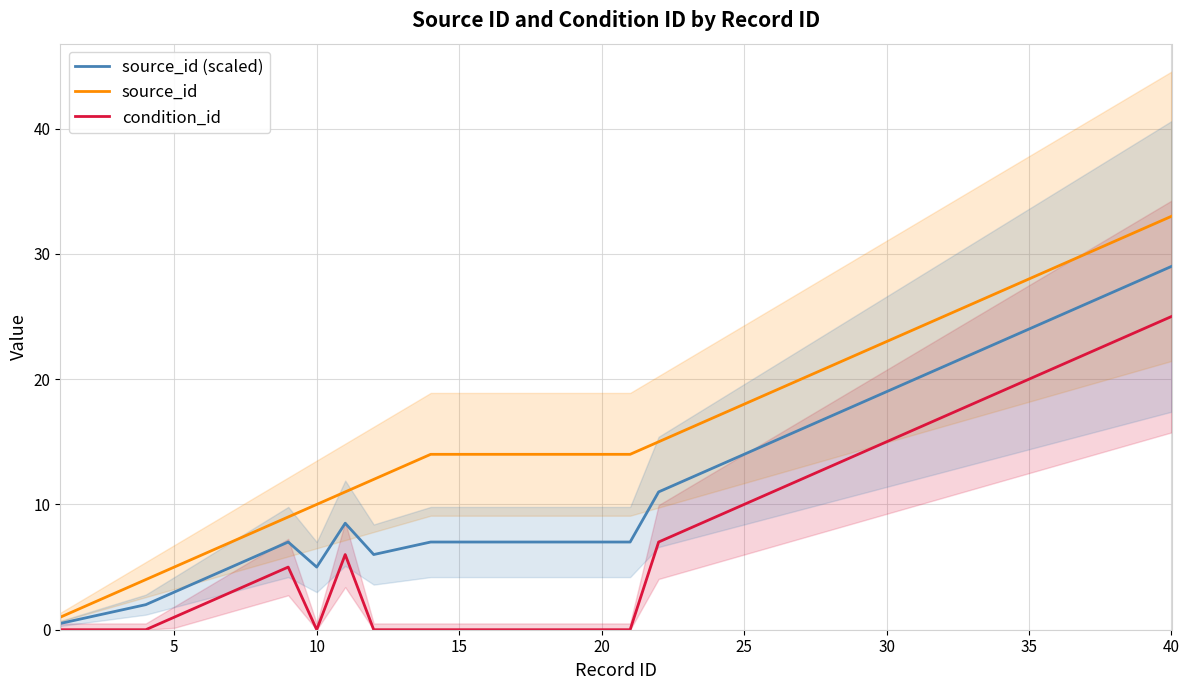

What is the lowest value of the source_id series?

1.0